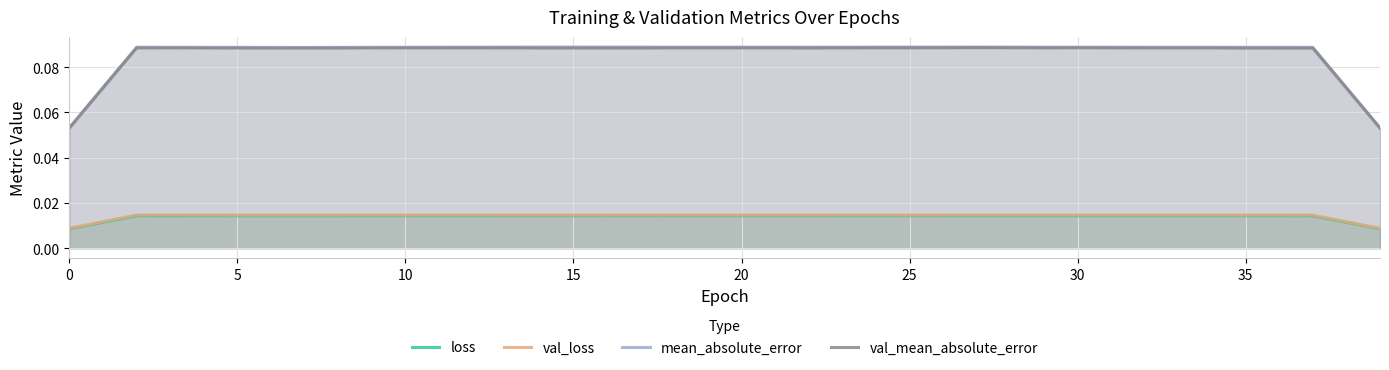

Reading left to right, transcribe all the data shown in this chart.

loss: 0.0	0.0	0.0	0.0	0.0	0.0	0.0	0.0	0.0	0.0	0.0	0.0	0.0	0.0	0.0	0.0	0.0	0.0	0.0	0.0	0.0	0.0	0.0	0.0	0.0	0.0	0.0	0.0	0.0	0.0	0.0	0.0	0.0	0.0	0.0	0.0	0.0	0.0	0.0	0.0
val_loss: 0.0	0.0	0.0	0.0	0.0	0.0	0.0	0.0	0.0	0.0	0.0	0.0	0.0	0.0	0.0	0.0	0.0	0.0	0.0	0.0	0.0	0.0	0.0	0.0	0.0	0.0	0.0	0.0	0.0	0.0	0.0	0.0	0.0	0.0	0.0	0.0	0.0	0.0	0.0	0.0
mean_absolute_error: 0.1	0.1	0.1	0.1	0.1	0.1	0.1	0.1	0.1	0.1	0.1	0.1	0.1	0.1	0.1	0.1	0.1	0.1	0.1	0.1	0.1	0.1	0.1	0.1	0.1	0.1	0.1	0.1	0.1	0.1	0.1	0.1	0.1	0.1	0.1	0.1	0.1	0.1	0.1	0.1
val_mean_absolute_error: 0.1	0.1	0.1	0.1	0.1	0.1	0.1	0.1	0.1	0.1	0.1	0.1	0.1	0.1	0.1	0.1	0.1	0.1	0.1	0.1	0.1	0.1	0.1	0.1	0.1	0.1	0.1	0.1	0.1	0.1	0.1	0.1	0.1	0.1	0.1	0.1	0.1	0.1	0.1	0.1